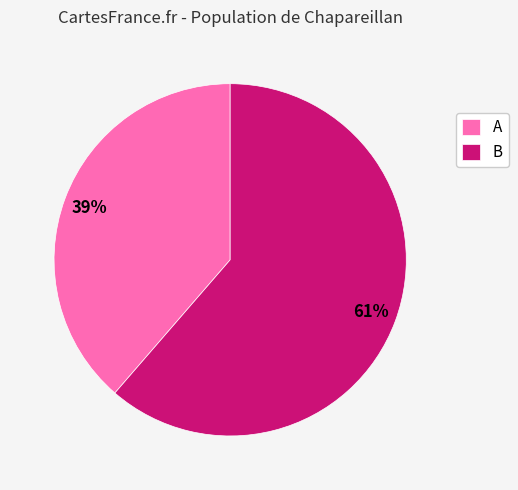

Is the sum of A and B greater than half?

Yes